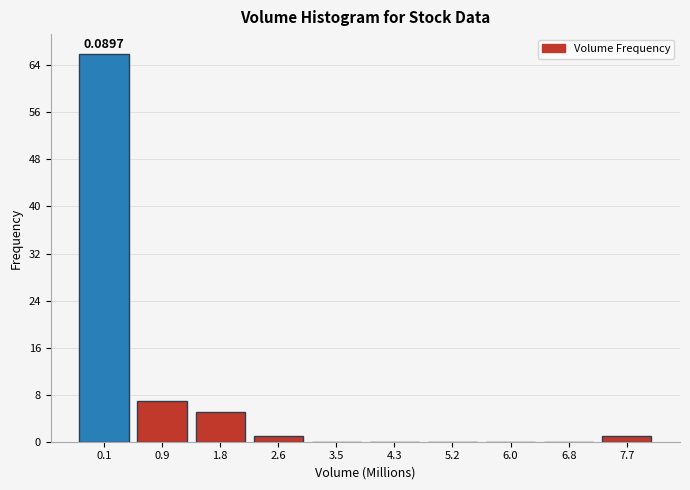

What is the sum of all values?

80